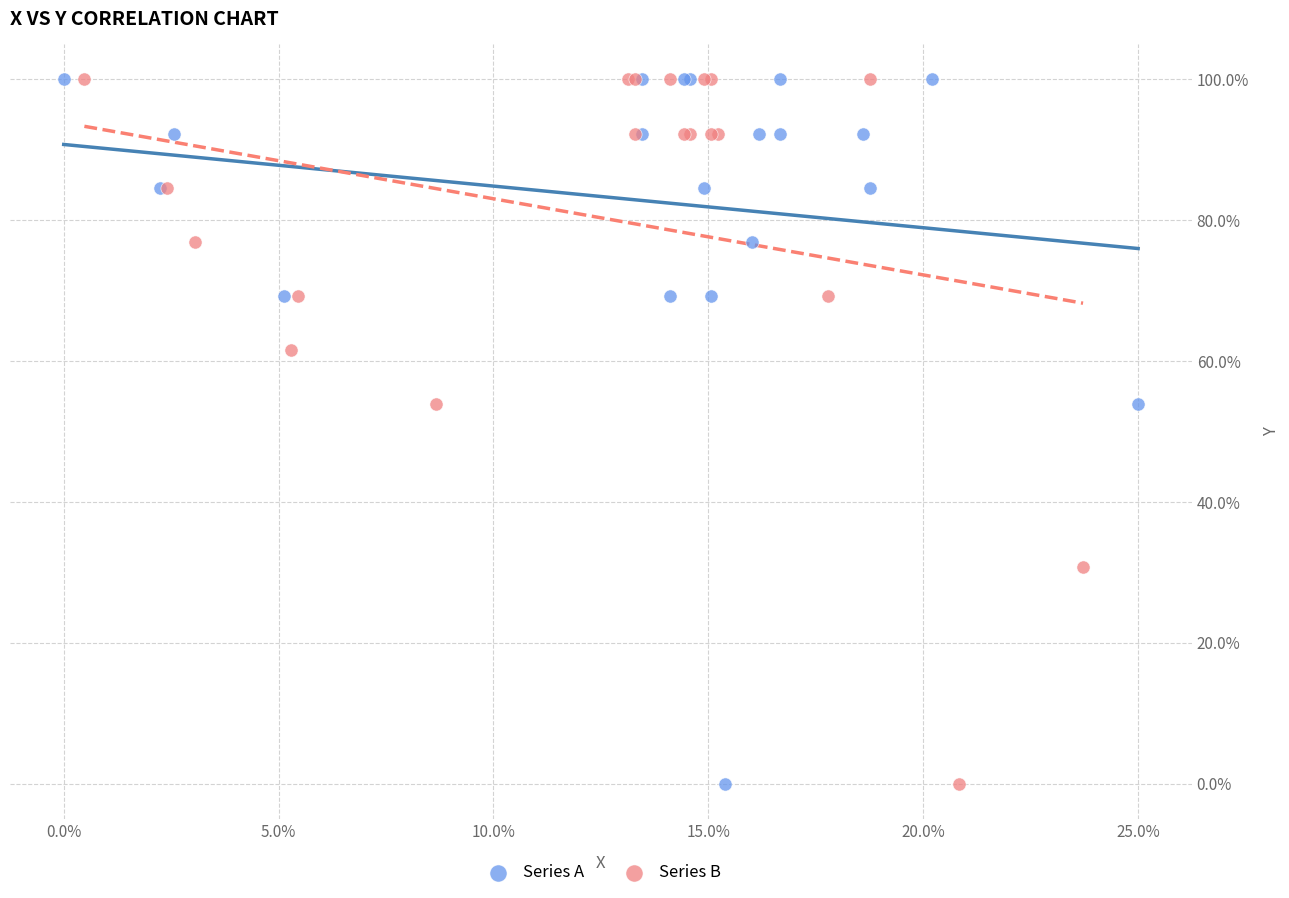

What are all the series names shown in the legend?

Series A, Series B